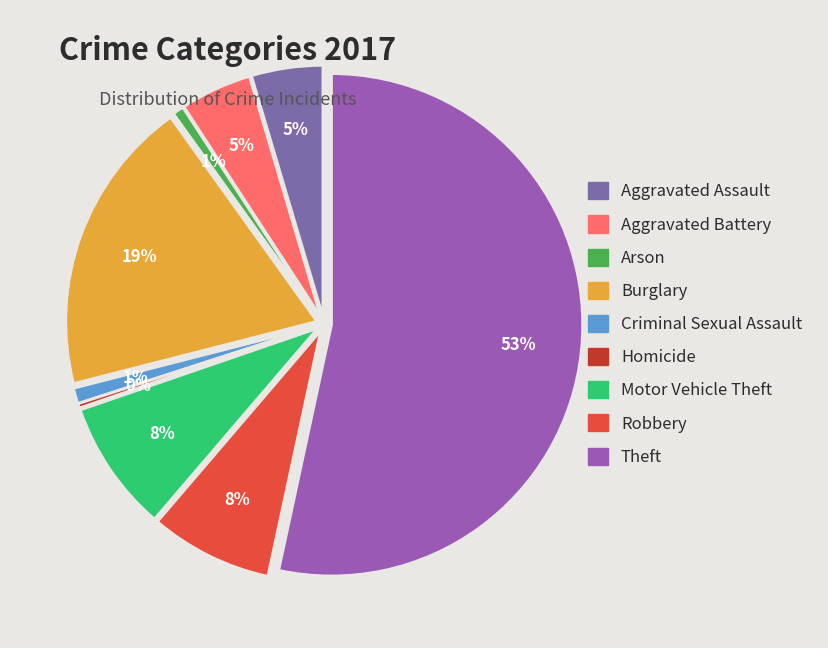

What is the majority slice?

Theft